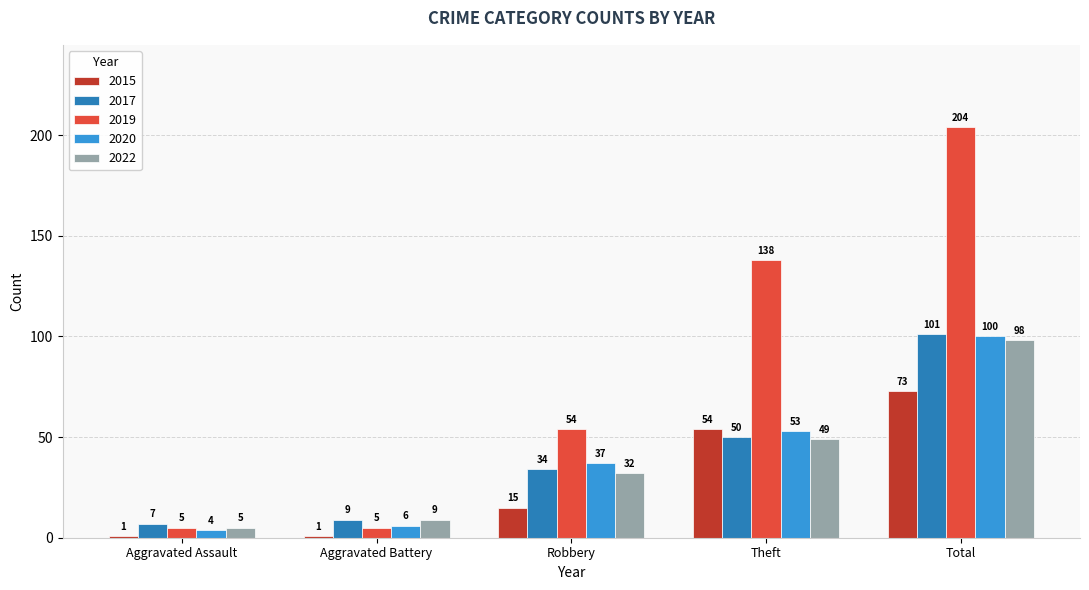

Does the chart contain any negative values?

No